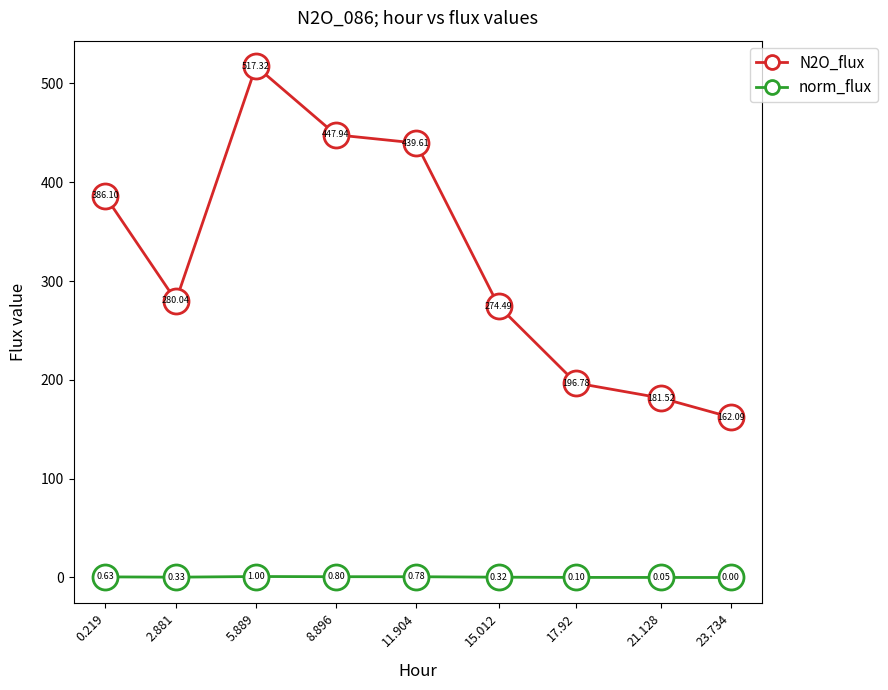

What is the difference between the N2O_flux values at 23.734 and 17.92?

34.7